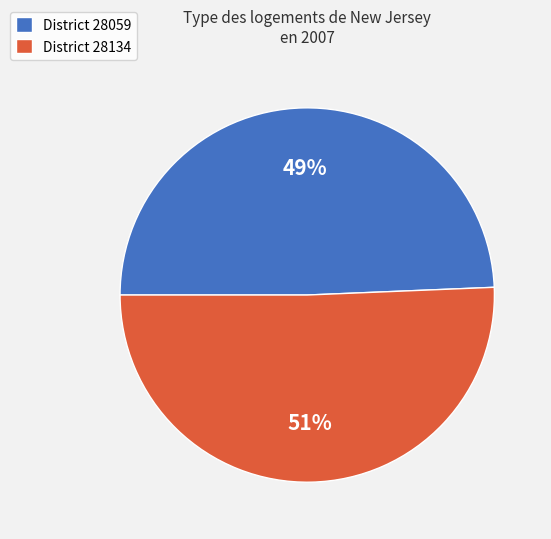

How many segments does this pie chart have?

2